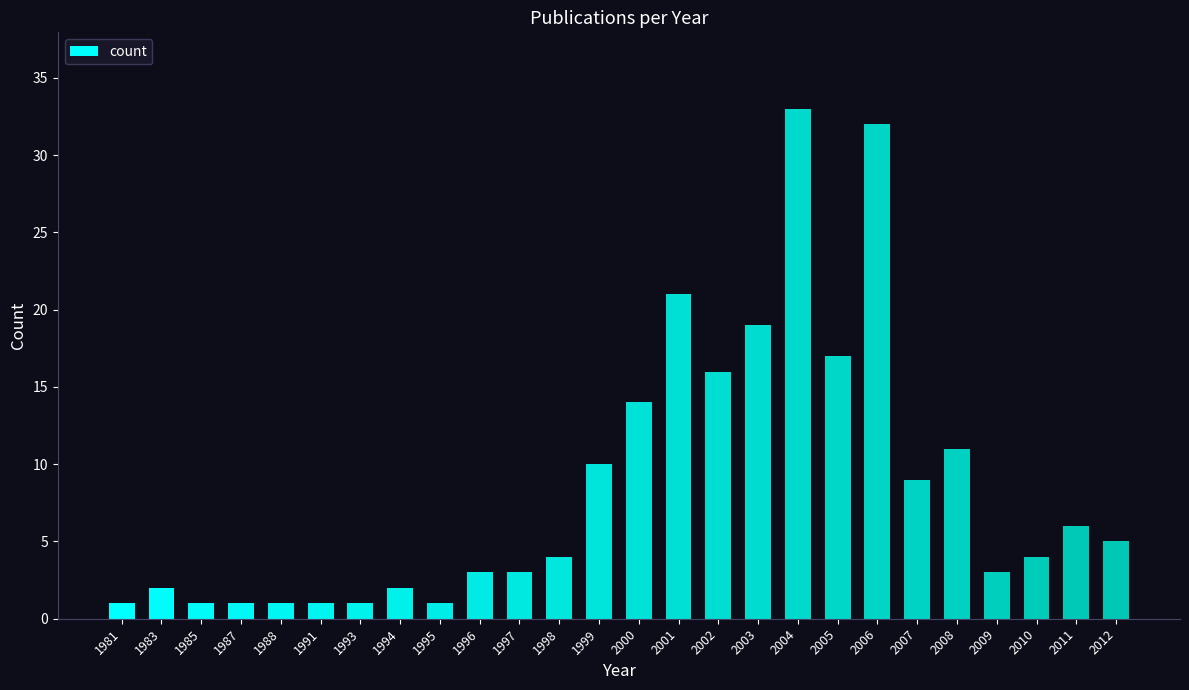

Is it true that the value at 2004 is 56?

False